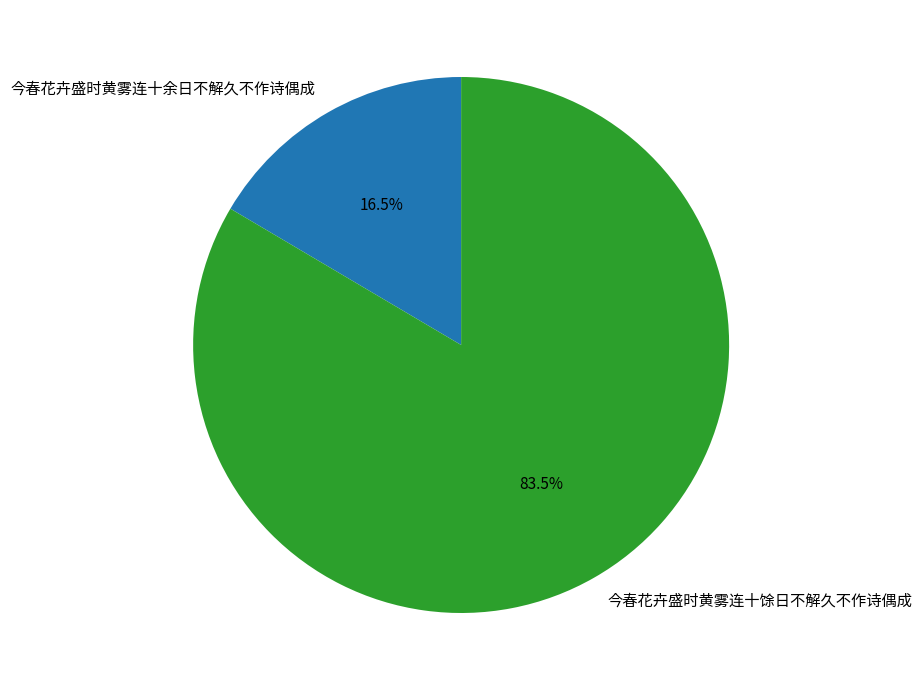

To the nearest percent, what is the difference between the 今春花卉盛时黄雾连十余日不解久不作诗偶成 and 今春花卉盛时黄雾连十馀日不解久不作诗偶成 slice percentages?

67%